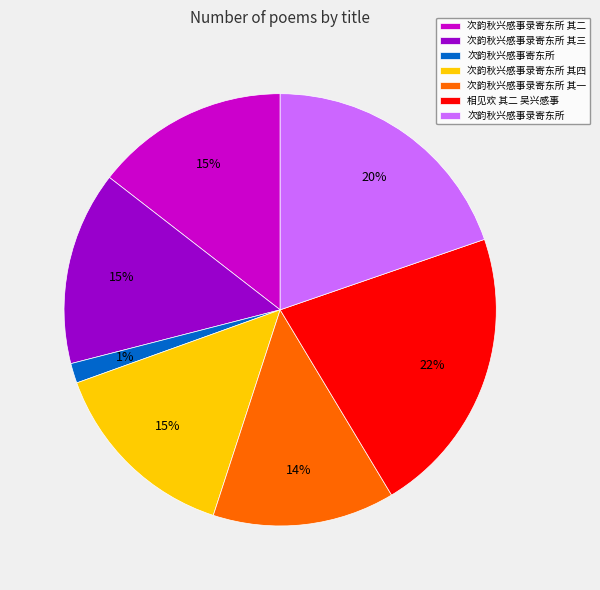

Does 次韵秋兴感事录寄东所 其三 account for over 50% of the chart?

No